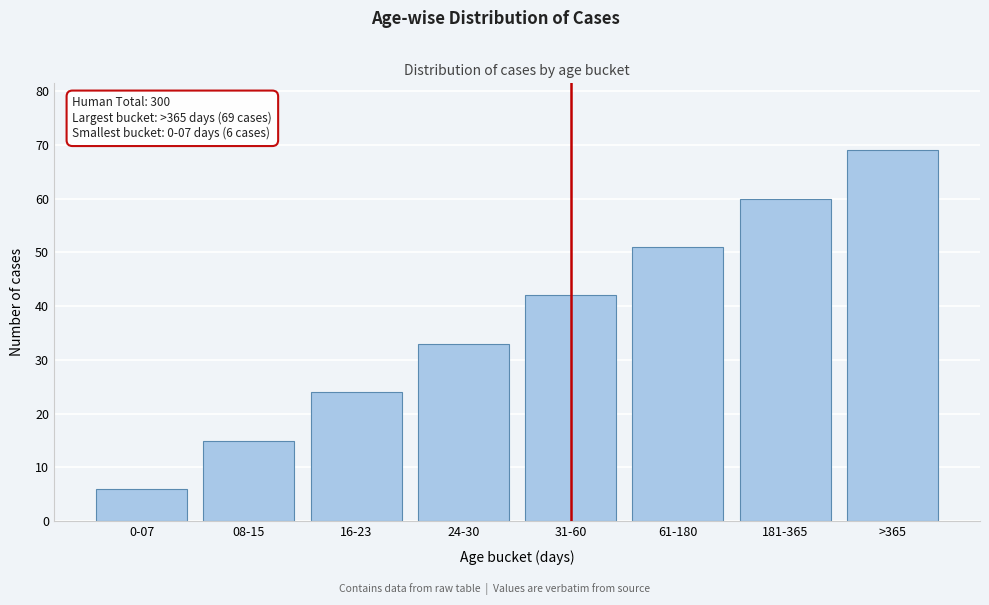

Reading right to left, what are all the values shown in this chart?

>365=69	181-365=60	61-180=51	31-60=42	24-30=33	16-23=24	08-15=15	0-07=6